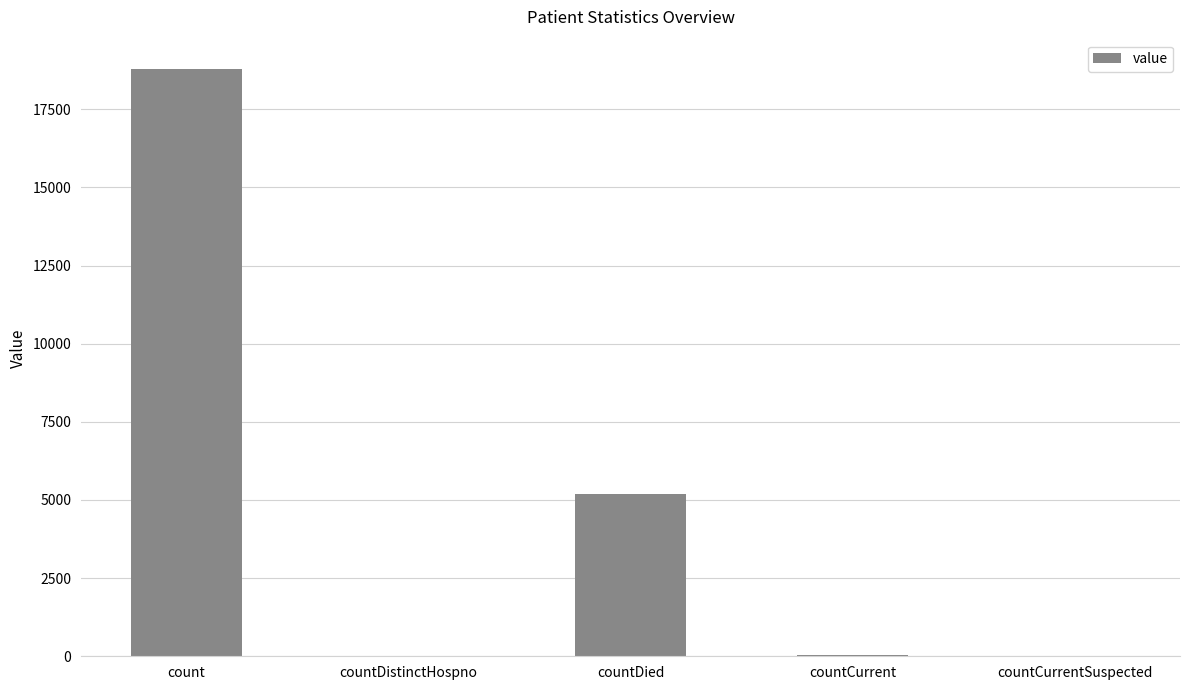

At which label is the value closest to 9393?

countDied